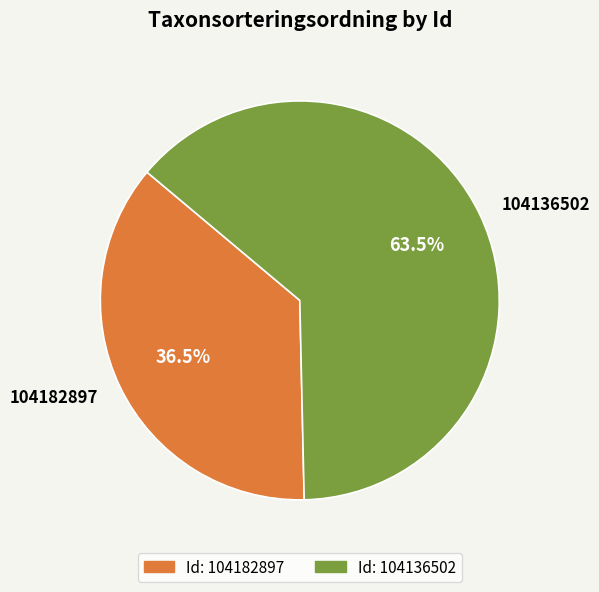

Count the number of slices in the pie.

2